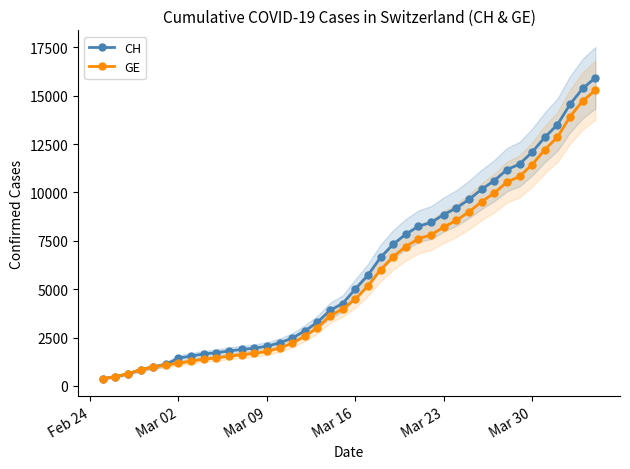

Is the value of CH at 34 greater than the value of GE at 10?

Yes